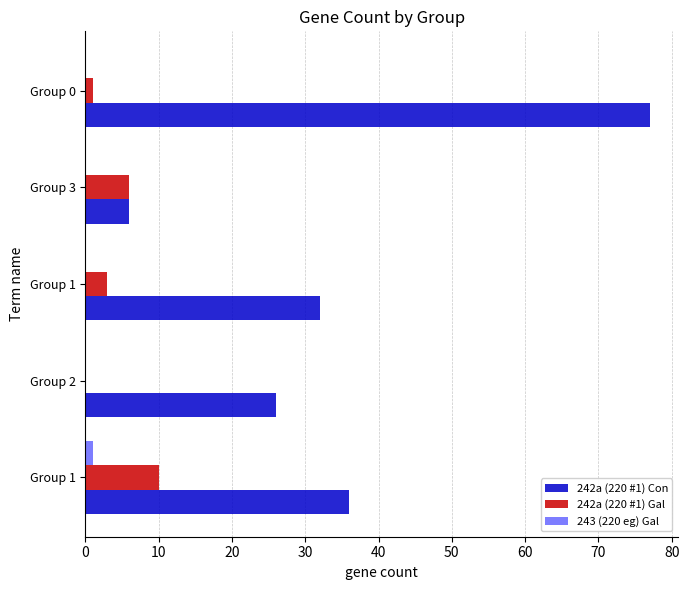

How many distinct data groups are displayed?

3